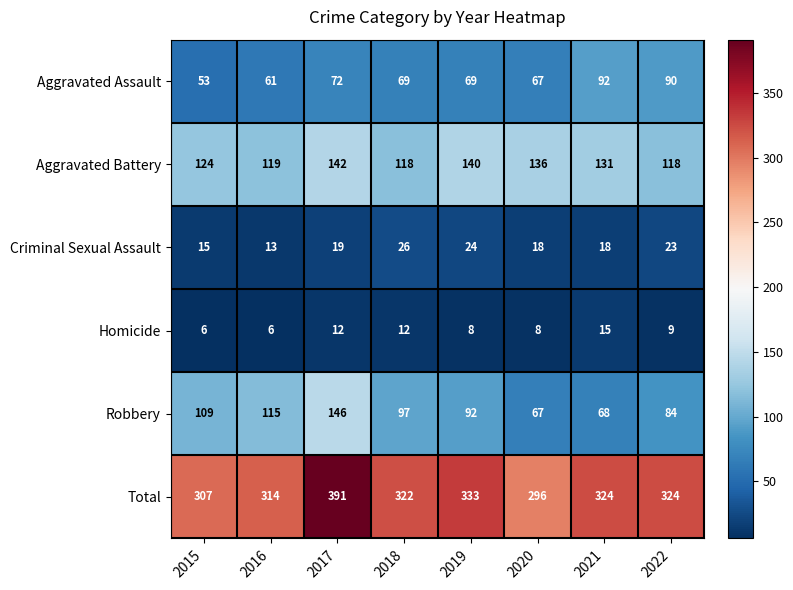

What is the sum of the Robbery values at 2019 and 2015?

201